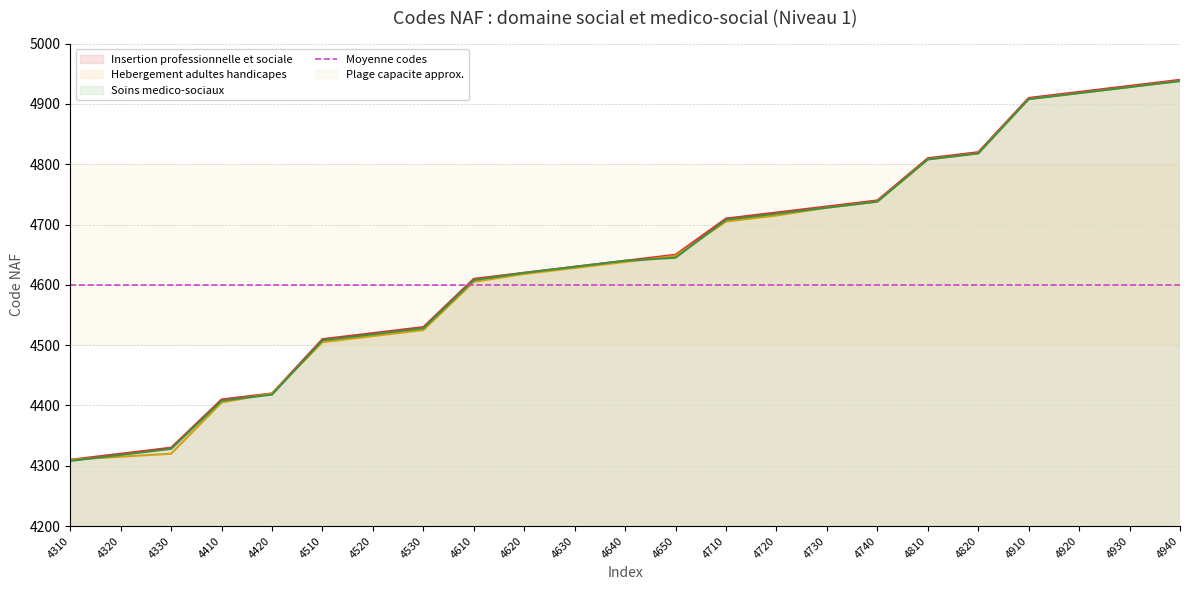

True or false: Soins medico-sociaux and Hebergement adultes handicapes cross at least once.

True